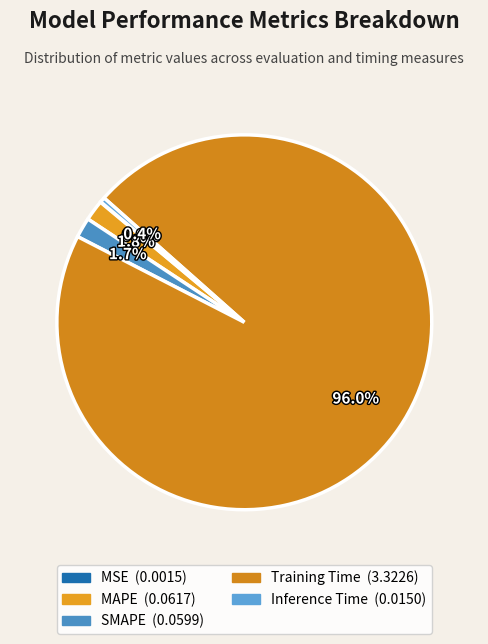

True or false: MSE accounts for 1% of the total.

False